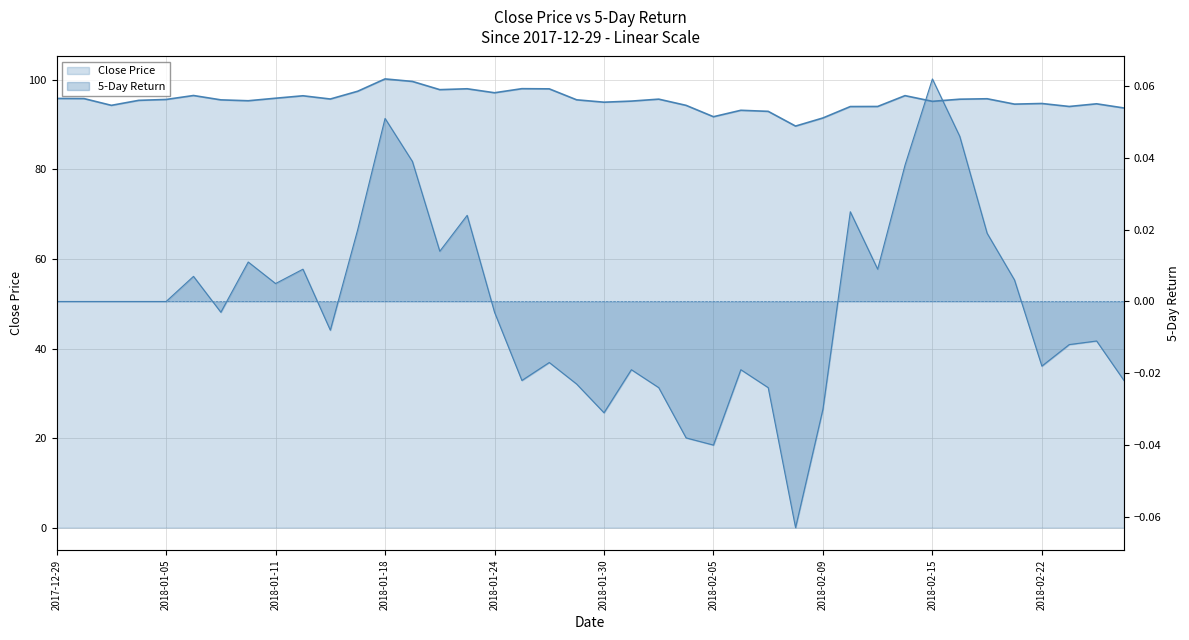

Reading right to left, transcribe all the data shown in this chart.

close: 2018-02-27=93.7	2018-02-26=94.6	2018-02-23=94.0	2018-02-22=94.7	2018-02-21=94.6	2018-02-20=95.8	2018-02-16=95.7	2018-02-15=95.2	2018-02-14=96.5	2018-02-13=94.0	2018-02-12=94.0	2018-02-09=91.5	2018-02-08=89.7	2018-02-07=92.9	2018-02-06=93.2	2018-02-05=91.7	2018-02-02=94.3	2018-02-01=95.7	2018-01-31=95.2	2018-01-30=95.0	2018-01-29=95.5	2018-01-26=98.0	2018-01-25=98.0	2018-01-24=97.1	2018-01-23=98.0	2018-01-22=97.8	2018-01-19=99.6	2018-01-18=100.2	2018-01-17=97.4	2018-01-16=95.7	2018-01-12=96.4	2018-01-11=95.9	2018-01-10=95.3	2018-01-09=95.5	2018-01-08=96.5	2018-01-05=95.6	2018-01-04=95.4	2018-01-03=94.3	2018-01-02=95.8	2017-12-29=95.8
5days: 2018-02-27=-0.0	2018-02-26=-0.0	2018-02-23=-0.0	2018-02-22=-0.0	2018-02-21=0.0	2018-02-20=0.0	2018-02-16=0.0	2018-02-15=0.1	2018-02-14=0.0	2018-02-13=0.0	2018-02-12=0.0	2018-02-09=-0.0	2018-02-08=-0.1	2018-02-07=-0.0	2018-02-06=-0.0	2018-02-05=-0.0	2018-02-02=-0.0	2018-02-01=-0.0	2018-01-31=-0.0	2018-01-30=-0.0	2018-01-29=-0.0	2018-01-26=-0.0	2018-01-25=-0.0	2018-01-24=-0.0	2018-01-23=0.0	2018-01-22=0.0	2018-01-19=0.0	2018-01-18=0.1	2018-01-17=0.0	2018-01-16=-0.0	2018-01-12=0.0	2018-01-11=0.0	2018-01-10=0.0	2018-01-09=-0.0	2018-01-08=0.0	2018-01-05=0.0	2018-01-04=0.0	2018-01-03=0.0	2018-01-02=0.0	2017-12-29=0.0